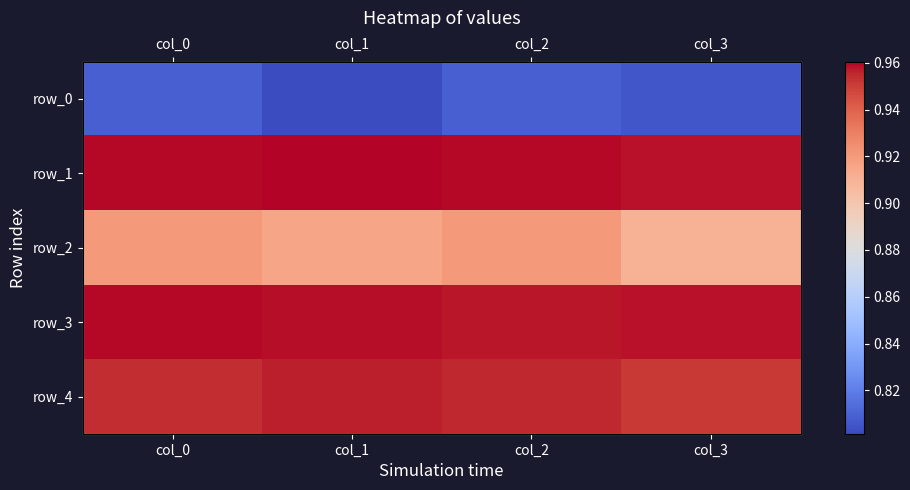

At which label does row_2 reach its minimum?

col_3